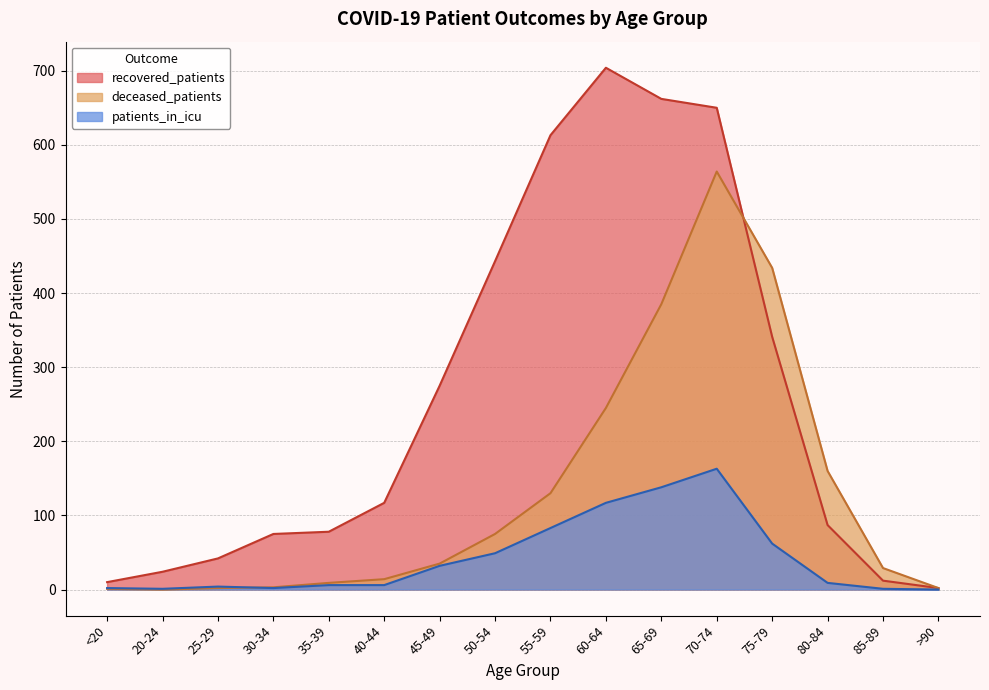

Reading left to right, list all the values displayed in this chart.

recovered_patients: <20=10	20-24=24	25-29=42	30-34=75	35-39=78	40-44=117	45-49=275	50-54=443	55-59=613	60-64=704	65-69=662	70-74=650	75-79=341	80-84=87	85-89=12	>90=2
deceased_patients: <20=1	20-24=0	25-29=2	30-34=3	35-39=9	40-44=14	45-49=35	50-54=75	55-59=130	60-64=245	65-69=385	70-74=564	75-79=434	80-84=160	85-89=29	>90=2
patients_in_icu: <20=2	20-24=1	25-29=4	30-34=2	35-39=6	40-44=6	45-49=32	50-54=49	55-59=83	60-64=117	65-69=138	70-74=163	75-79=62	80-84=9	85-89=1	>90=0